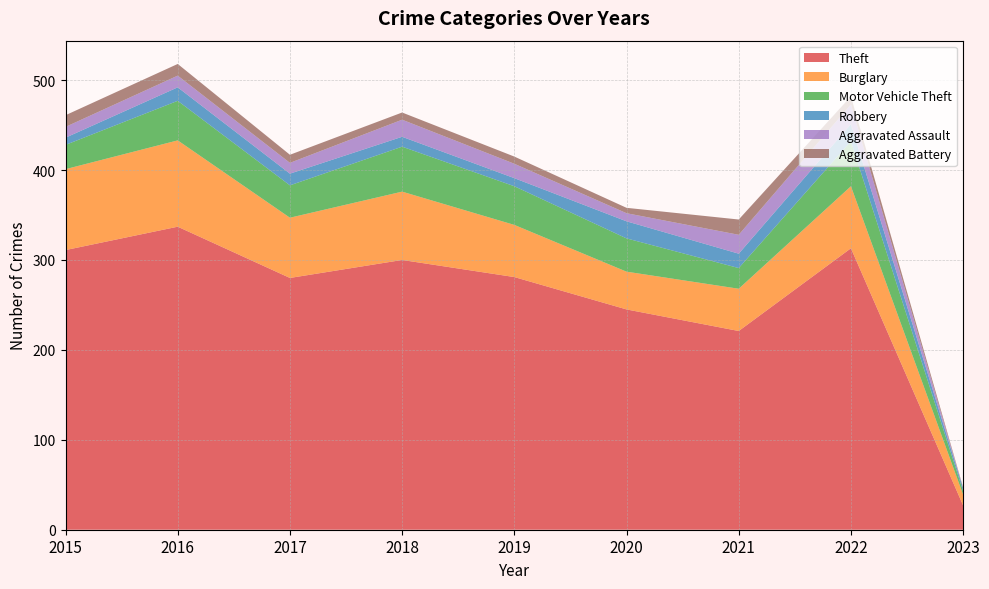

Reading left to right, what are all the values shown in this chart?

Theft: 2015=311	2016=337	2017=280	2018=300	2019=281	2020=245	2021=221	2022=313	2023=27
Burglary: 2015=90	2016=96	2017=67	2018=76	2019=58	2020=42	2021=47	2022=69	2023=12
Motor Vehicle Theft: 2015=27	2016=44	2017=36	2018=50	2019=43	2020=37	2021=23	2022=50	2023=4
Robbery: 2015=8	2016=15	2017=13	2018=11	2019=9	2020=19	2021=16	2022=19	2023=3
Aggravated Assault: 2015=12	2016=13	2017=12	2018=19	2019=16	2020=9	2021=21	2022=22	2023=0
Aggravated Battery: 2015=13	2016=13	2017=9	2018=8	2019=8	2020=6	2021=17	2022=9	2023=1